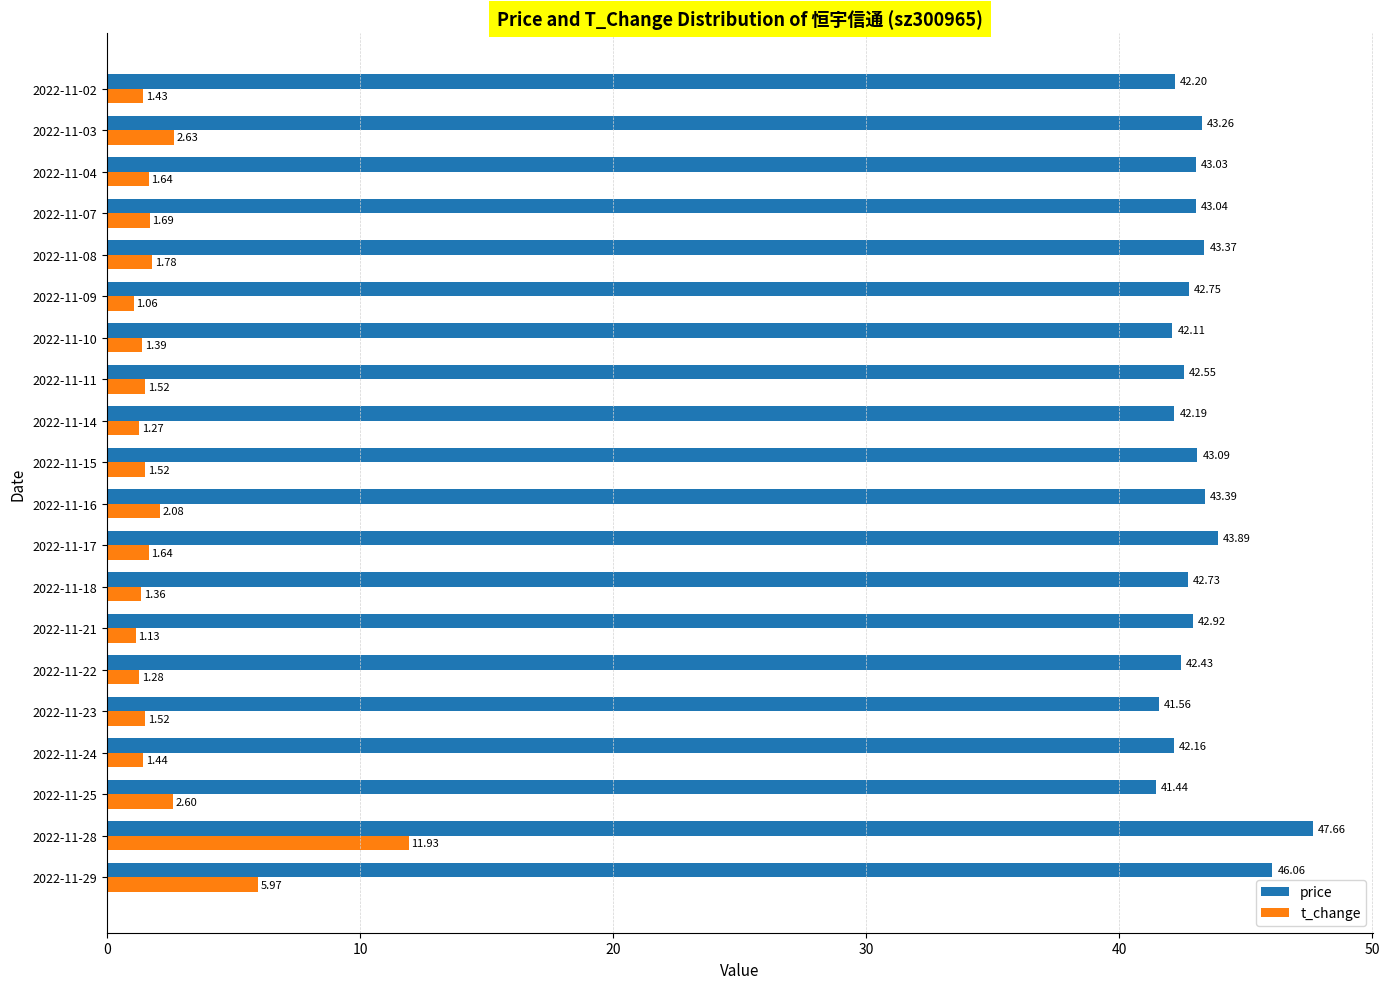

At which label does t_change reach its minimum?

2022-11-09